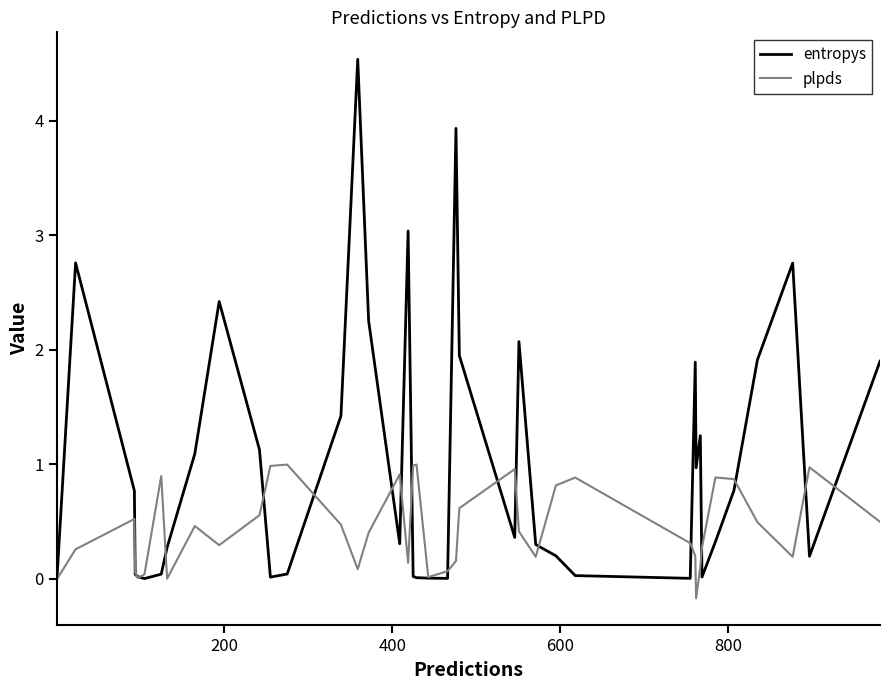

What is the maximum value for entropys?

4.5